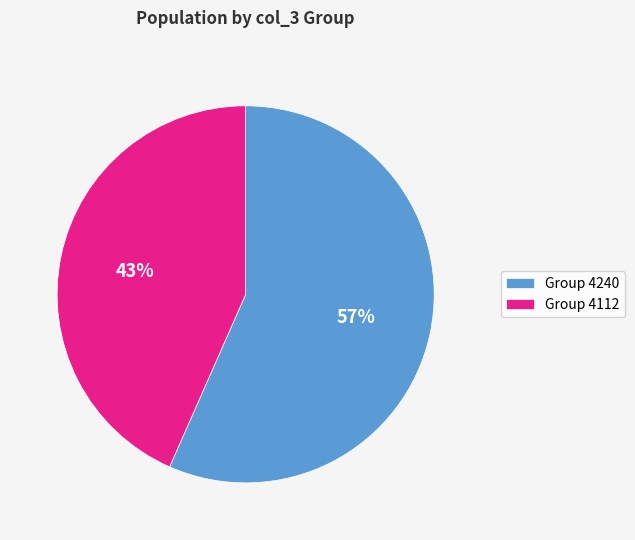

Which category has the smallest portion of the pie?

Group 4112